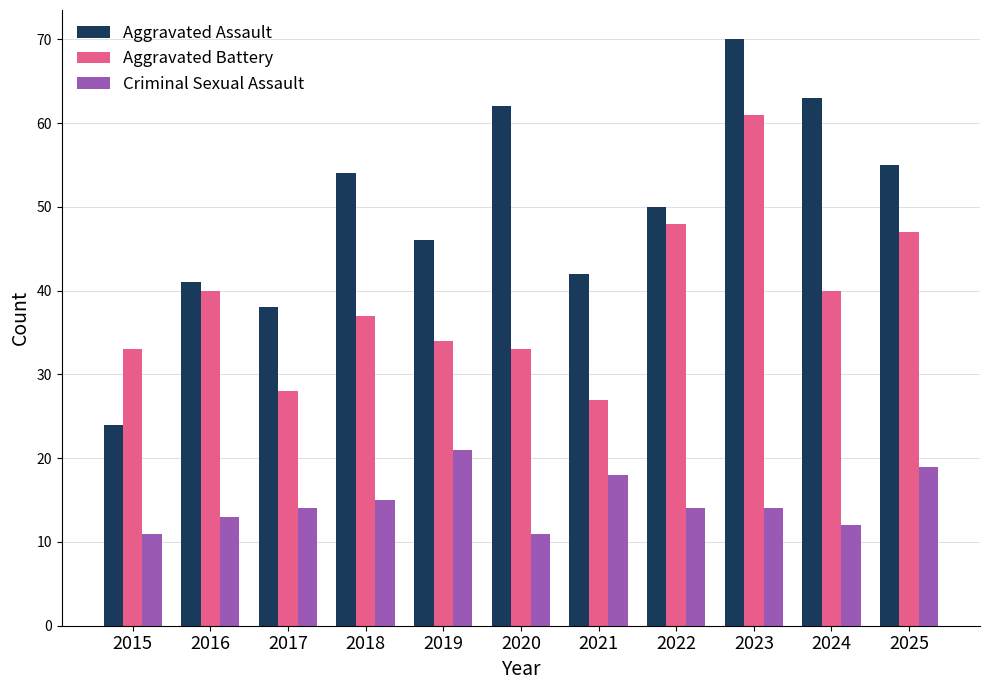

Reading right to left, transcribe all the data shown in this chart.

Aggravated Assault: 55	63	70	50	42	62	46	54	38	41	24
Aggravated Battery: 47	40	61	48	27	33	34	37	28	40	33
Criminal Sexual Assault: 19	12	14	14	18	11	21	15	14	13	11